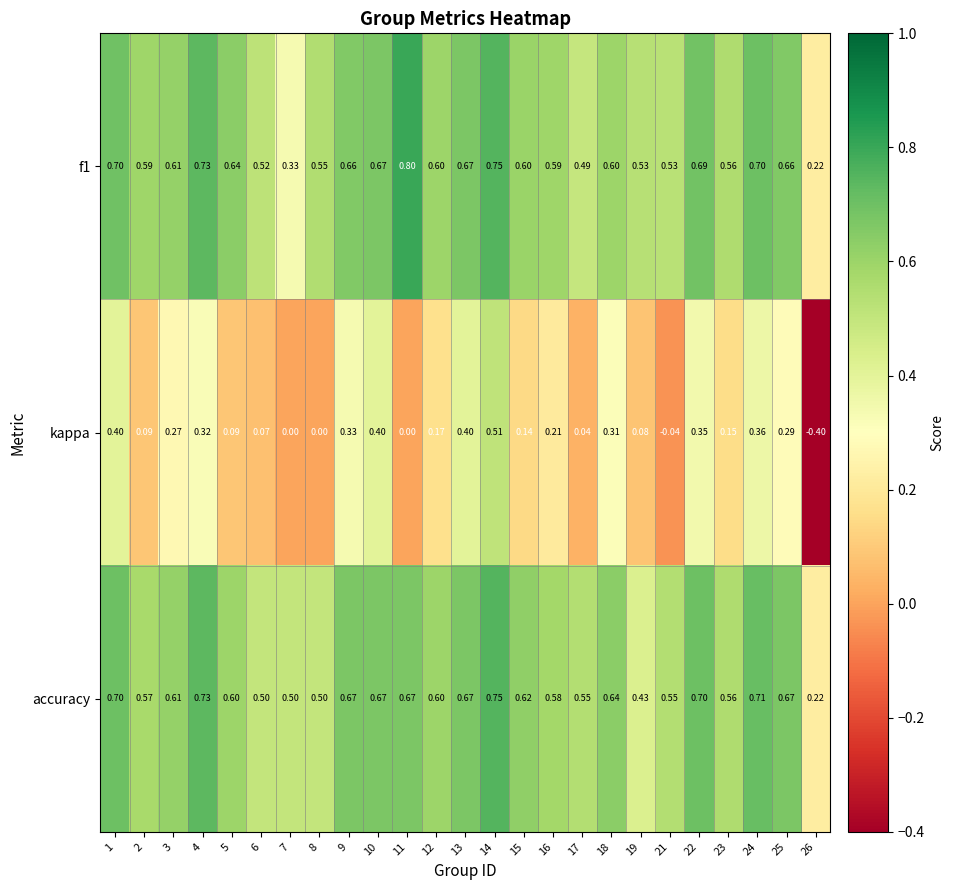

Which series has the largest range (max minus min)?

kappa